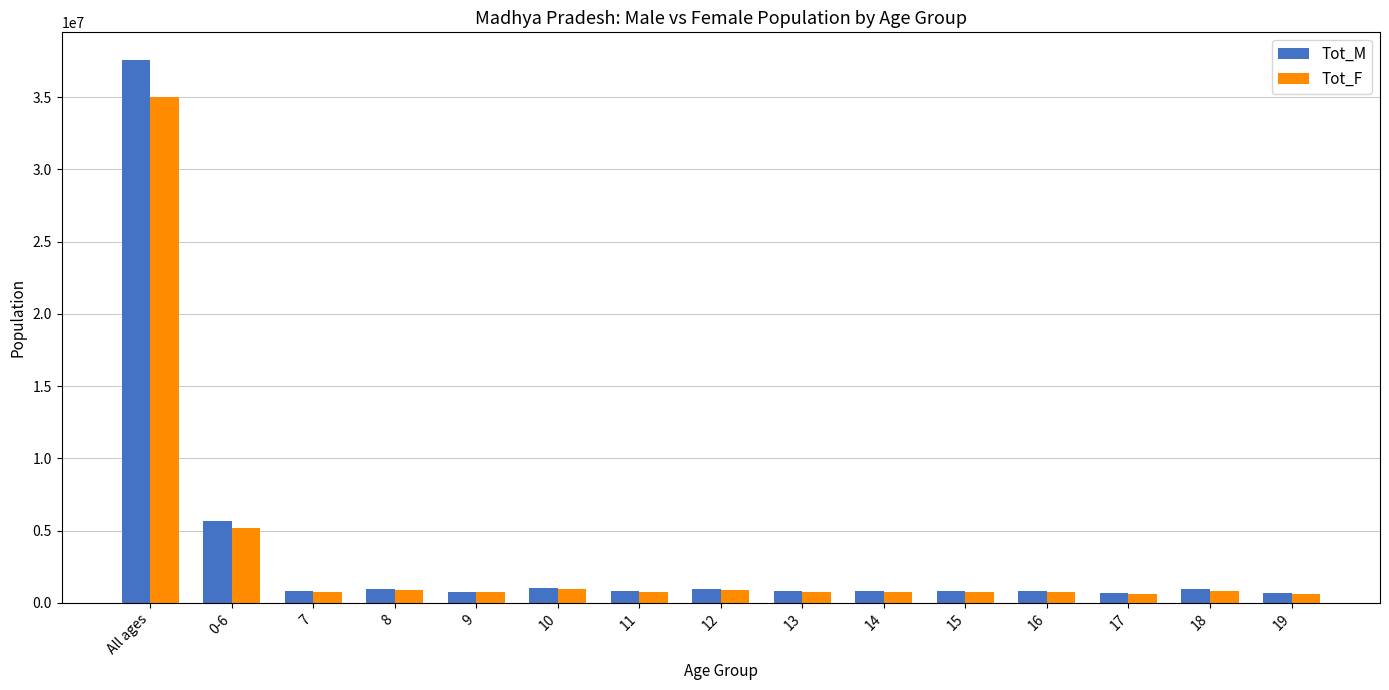

Which series has the largest range (max minus min)?

Tot_M